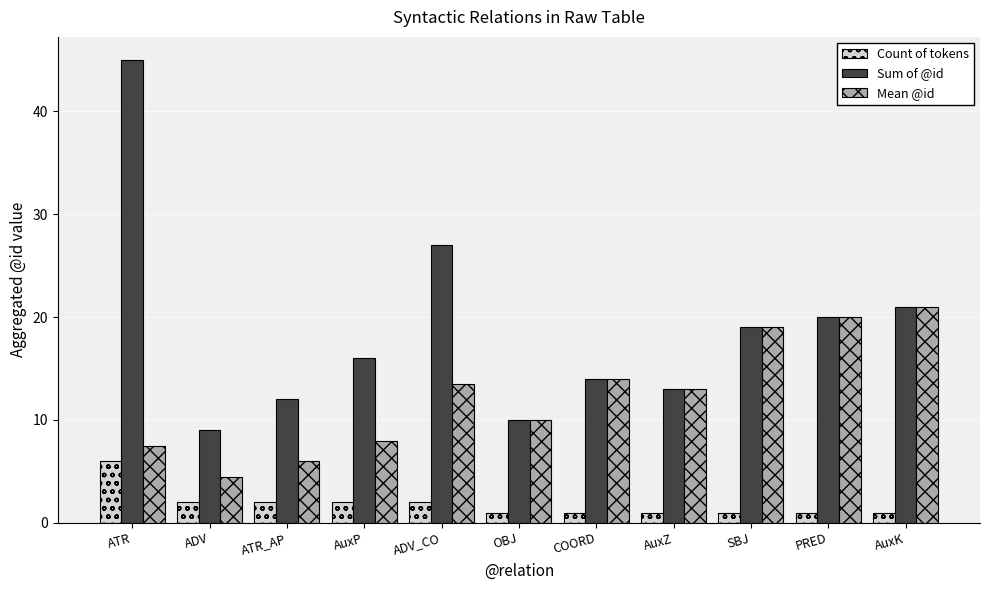

What is the difference between the second highest and second lowest values in the Mean @id series?

14.0